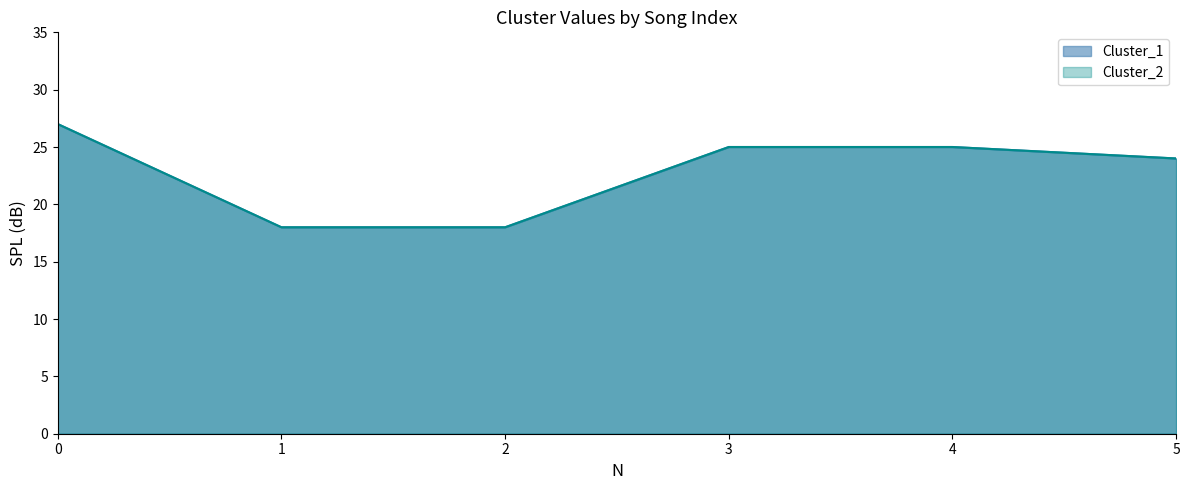

What is the value of the Cluster_1 point at the 5th from the left?

25